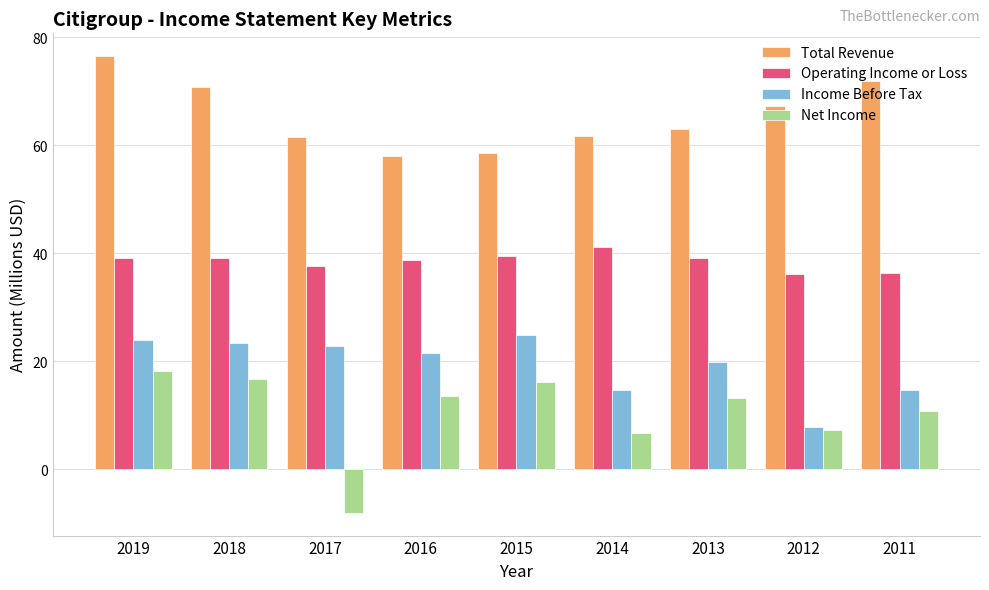

Which category has the highest value across all series?

2019